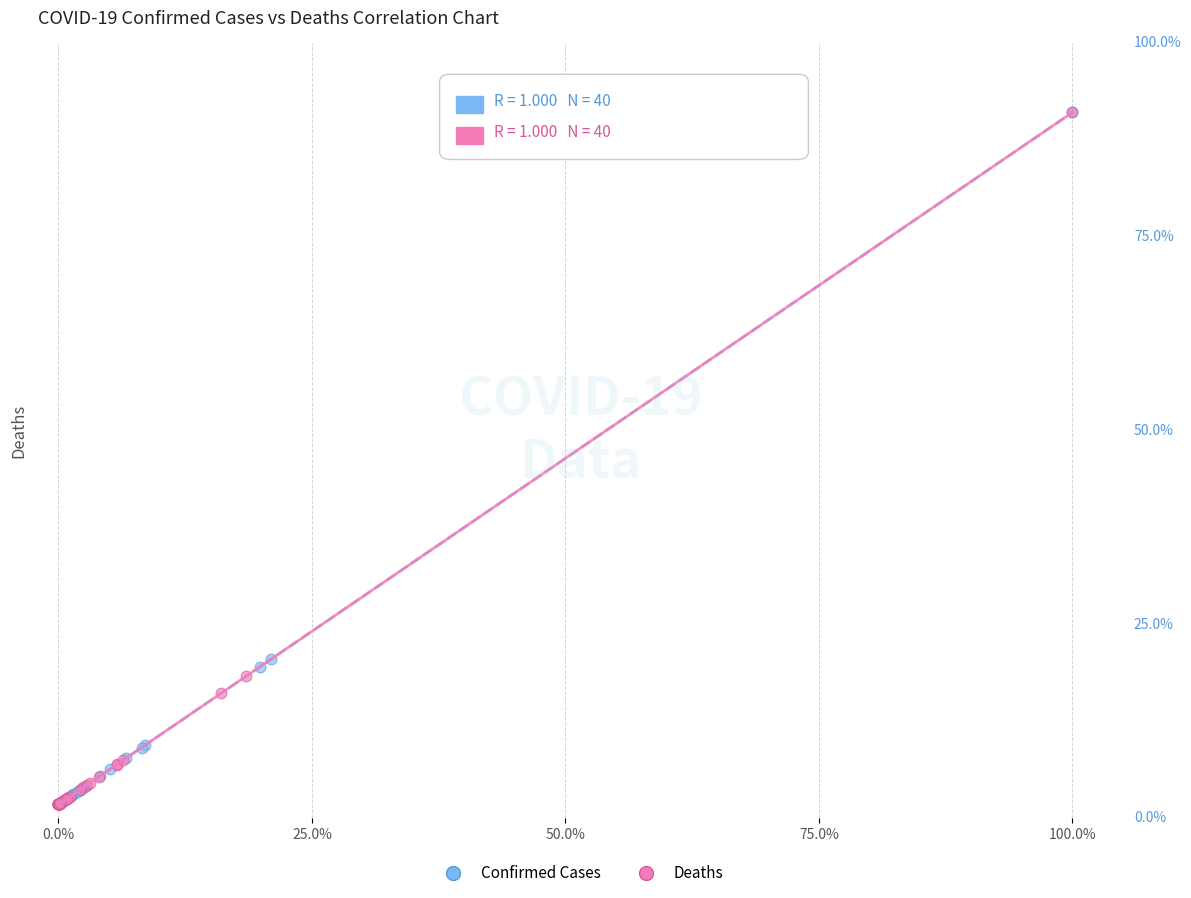

Which series has the widest spread of Y values?

Deaths